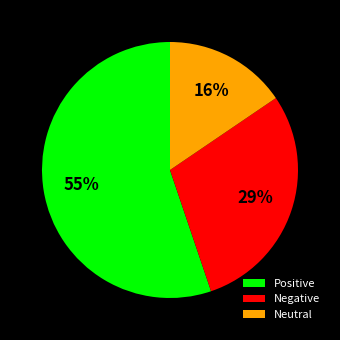

Do Positive and Negative together represent more than half of the pie?

Yes